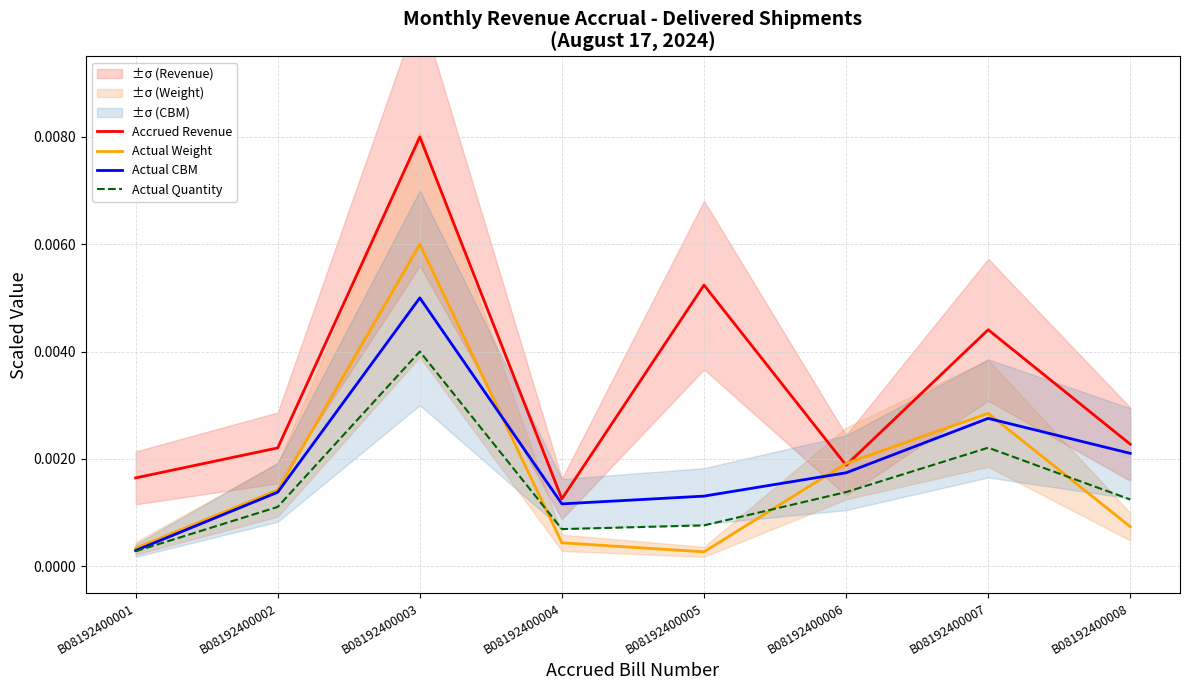

True or false: Accrued Revenue has more than 1 interior local peaks.

True